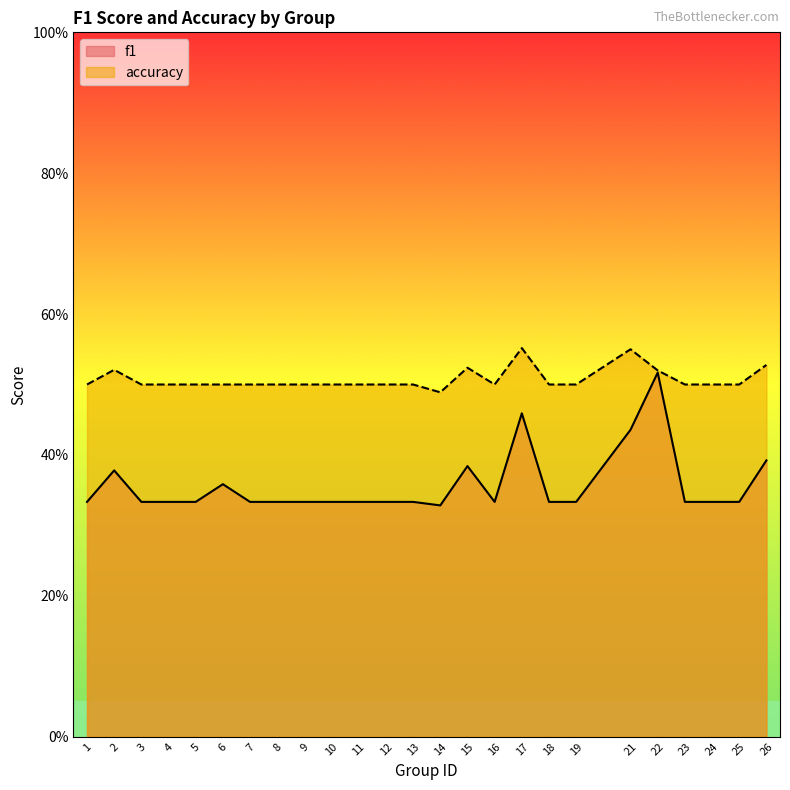

Between 4 and 7, which series saw the biggest shift?

f1